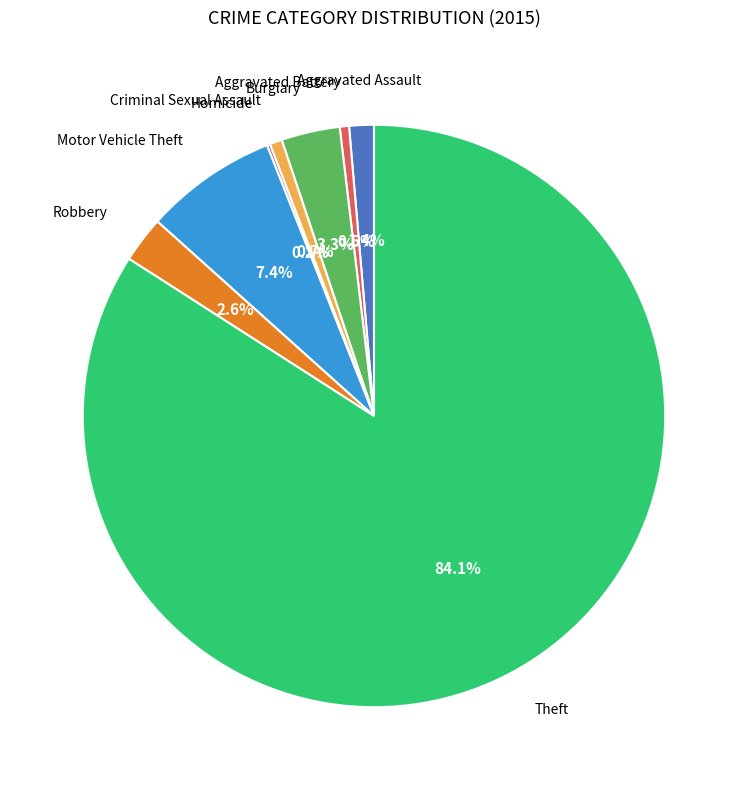

Does any single category account for the majority?

Yes